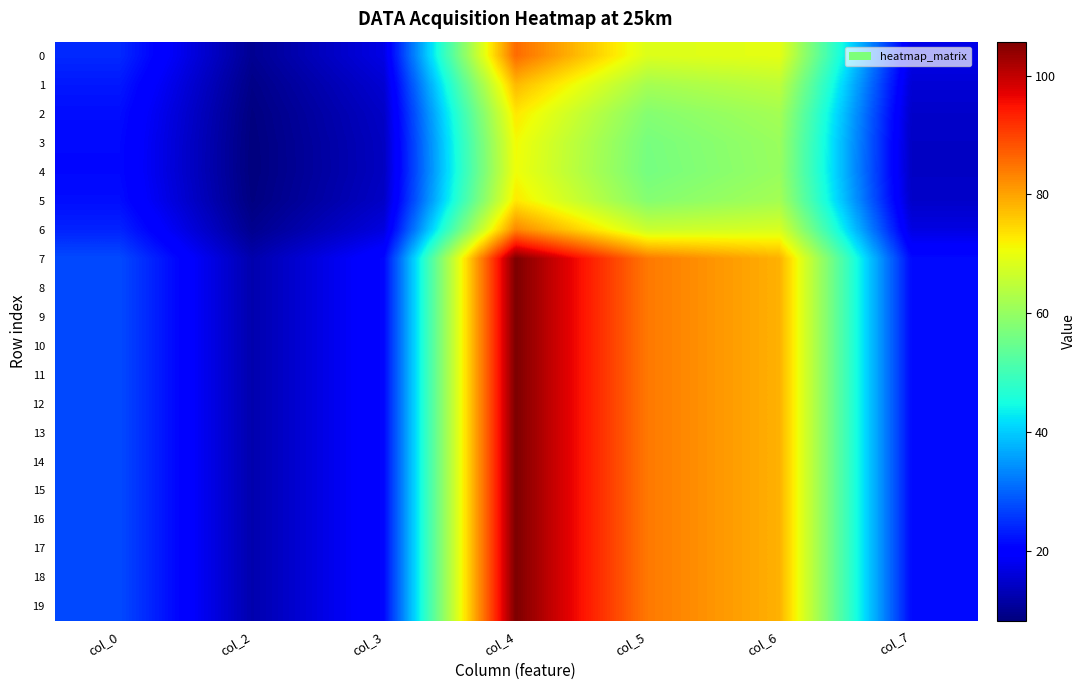

Which series has the widest spread of values?

7